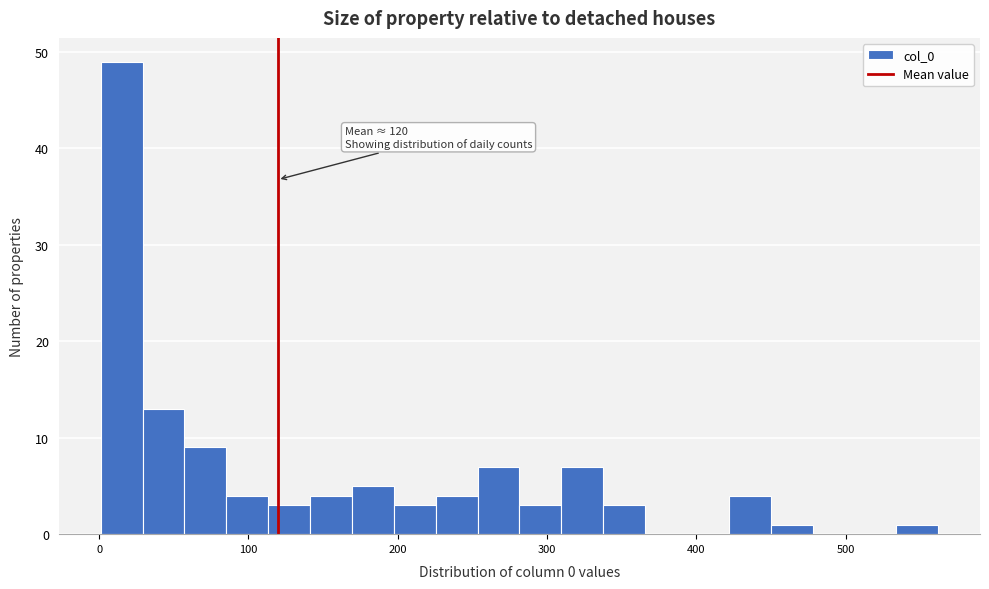

Around what value on the x-axis is the tallest bar? Give the approximate position of its centre, as read against the axis.

20